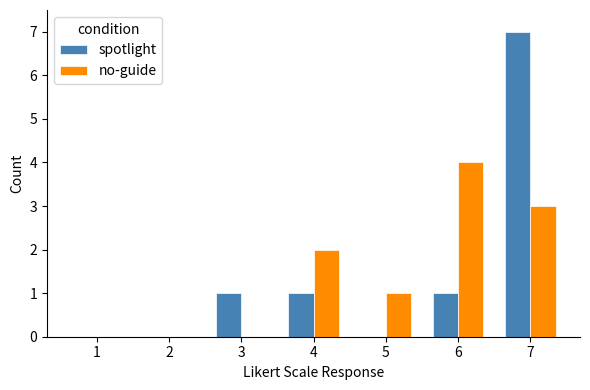

What are all the series names shown in the legend?

spotlight, no-guide